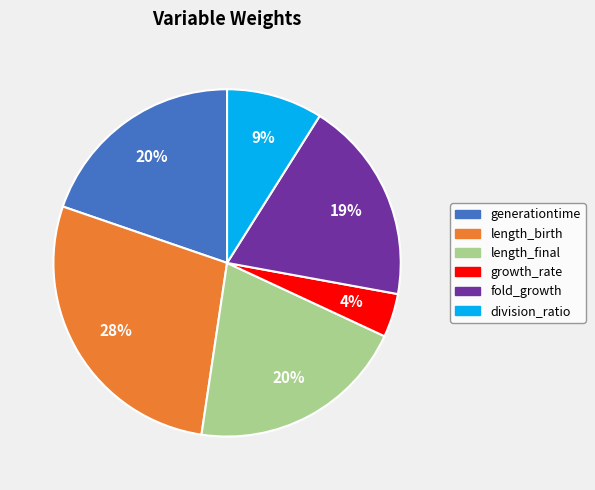

What is the largest slice in the pie chart?

length_birth